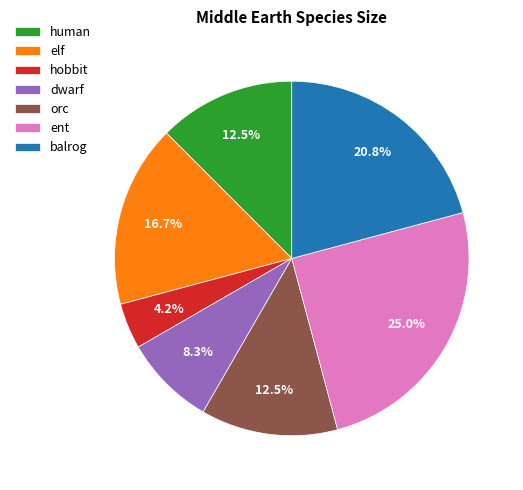

The elf slice represents 5% of the pie. True or false?

False